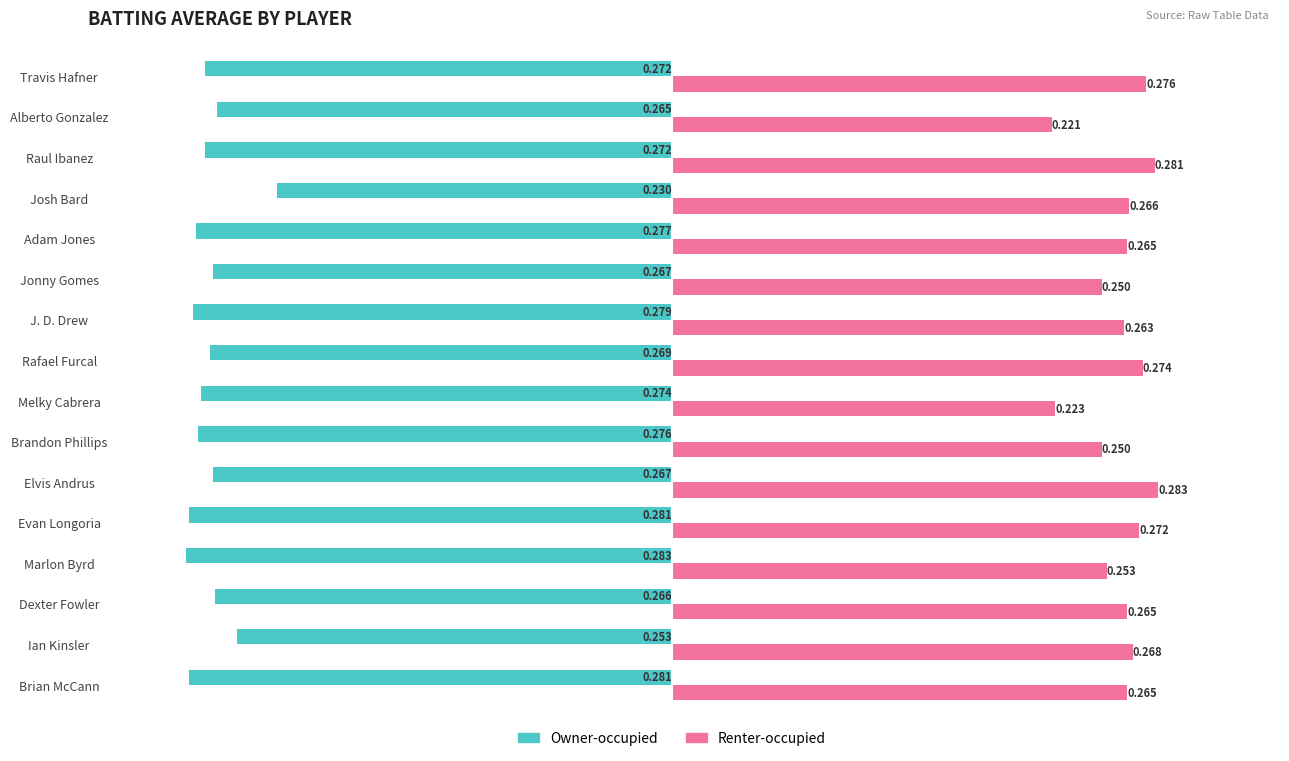

How many distinct data groups are displayed?

2